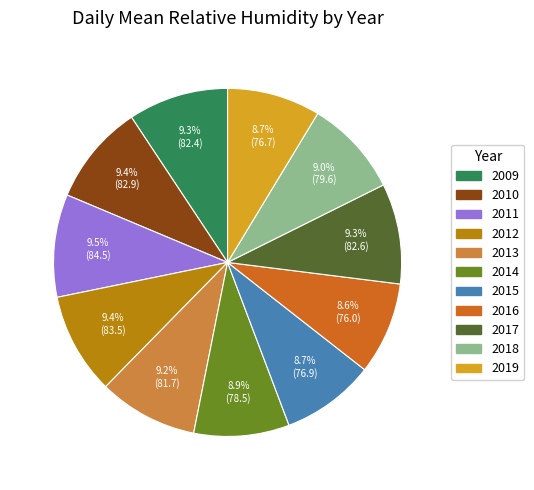

How many slices are in this pie chart?

11